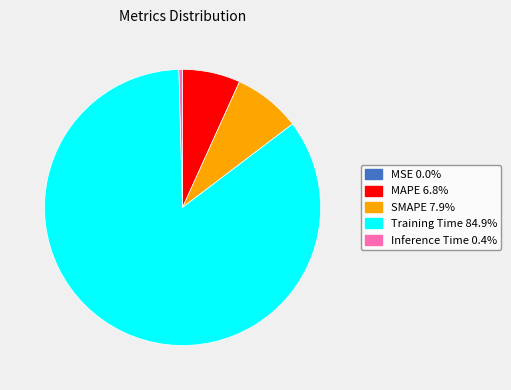

Does Training Time represent more than half of the total?

Yes